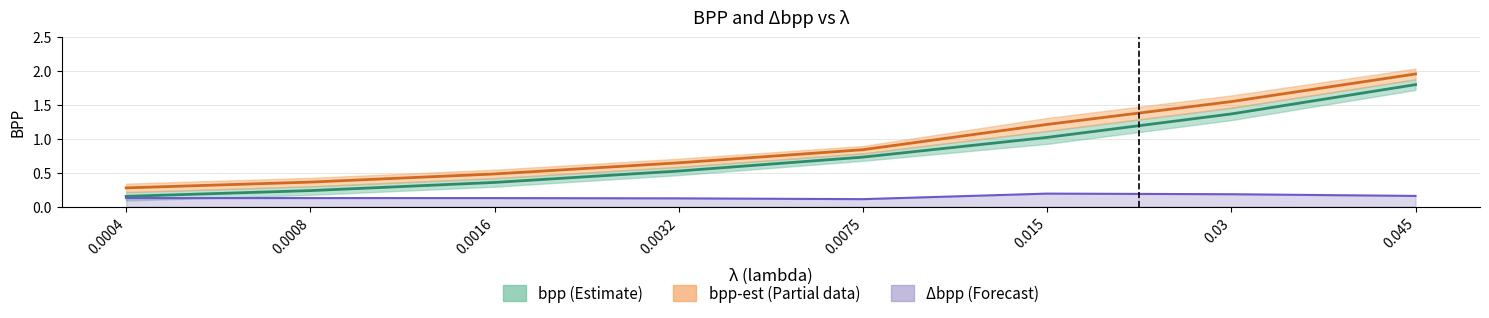

The Δbpp series shows 0.3 at 0.015. True or false?

False